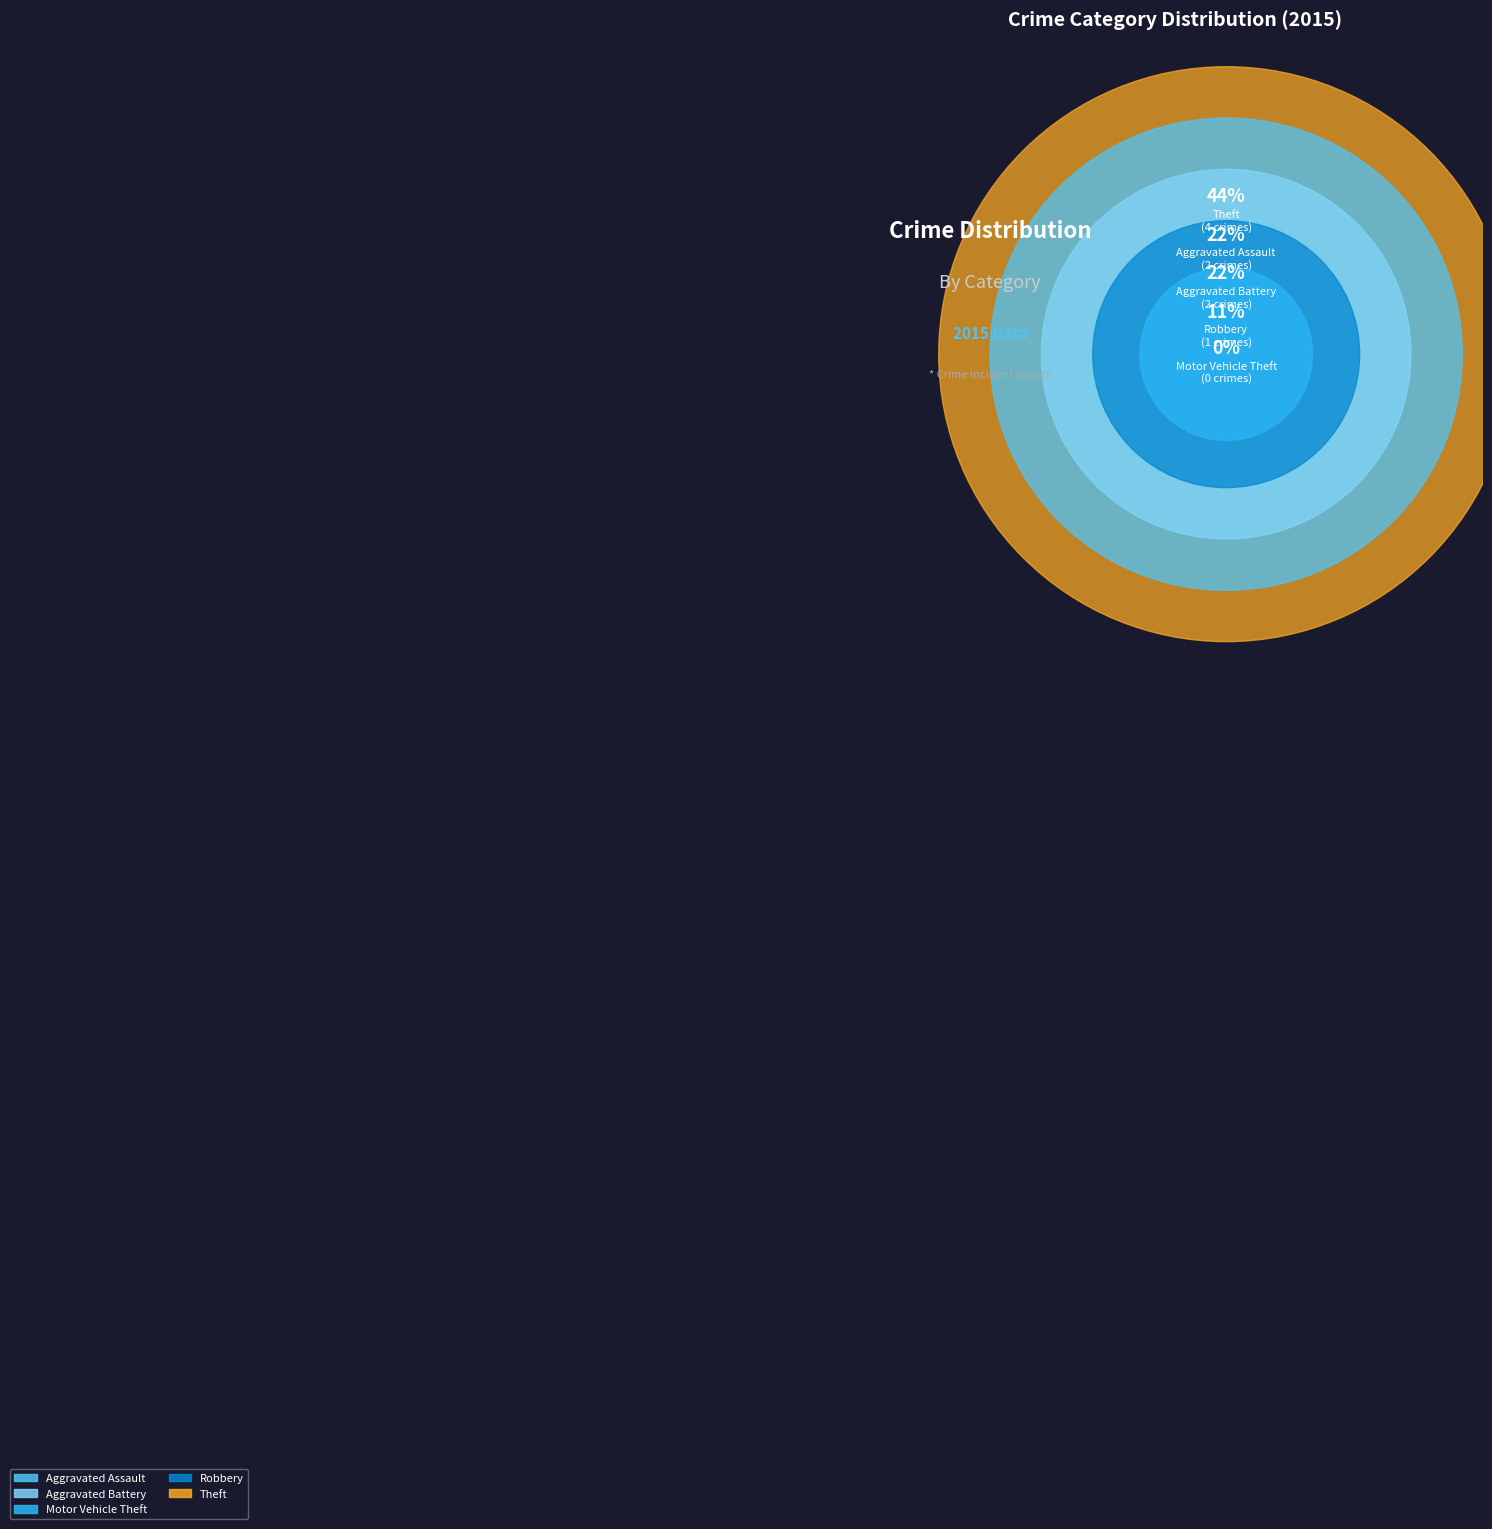

Between Robbery and Aggravated Battery, which is larger?

Aggravated Battery